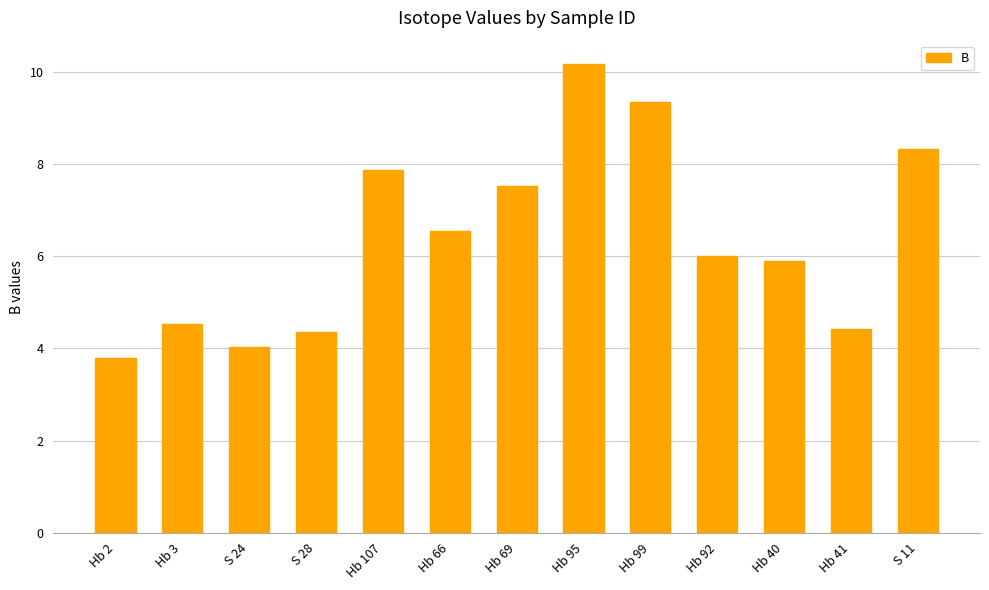

The chart shows a value of 3.8 at Hb 2. True or false?

True